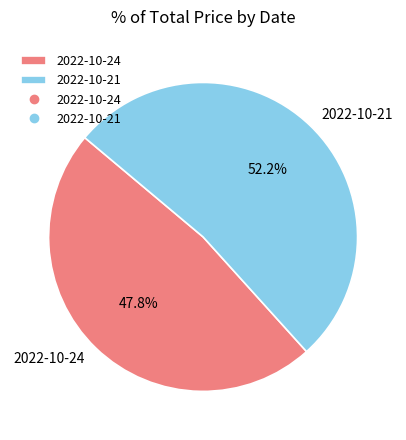

Rank the categories by value from highest to lowest.

2022-10-21, 2022-10-24